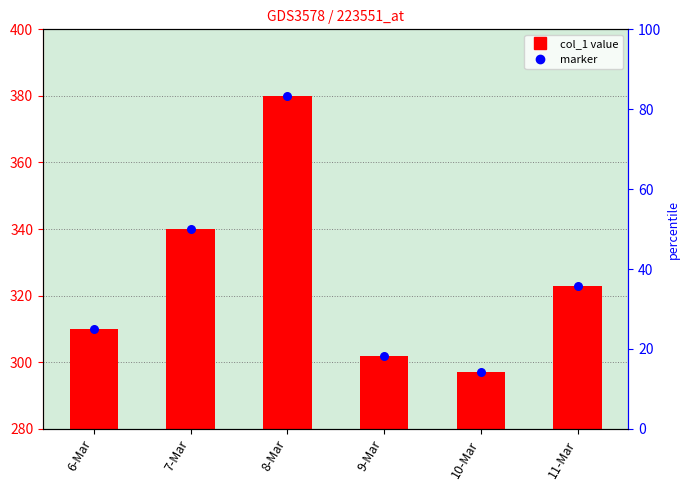

Between 7-Mar and 11-Mar, which is larger?

7-Mar